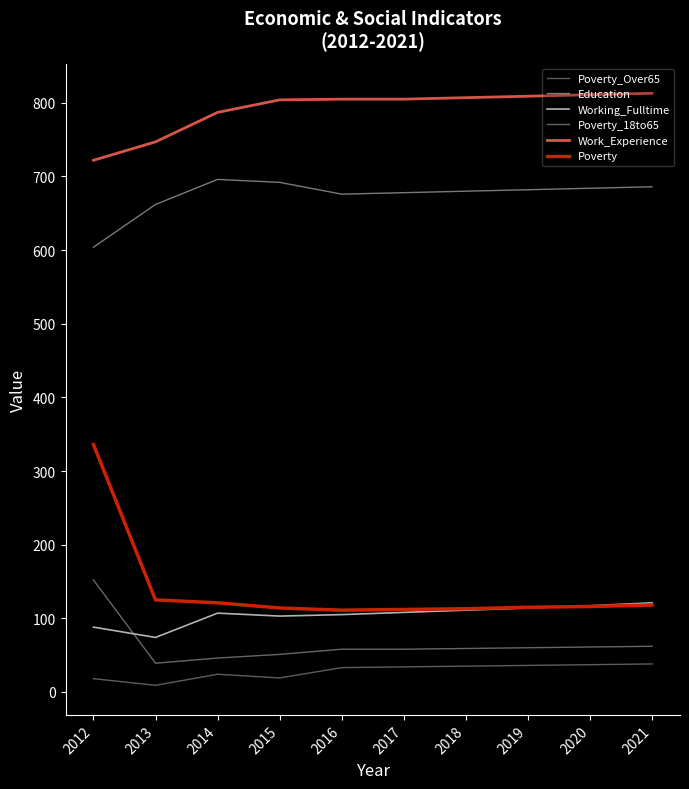

Does the chart display data point markers on the line(s)?

No